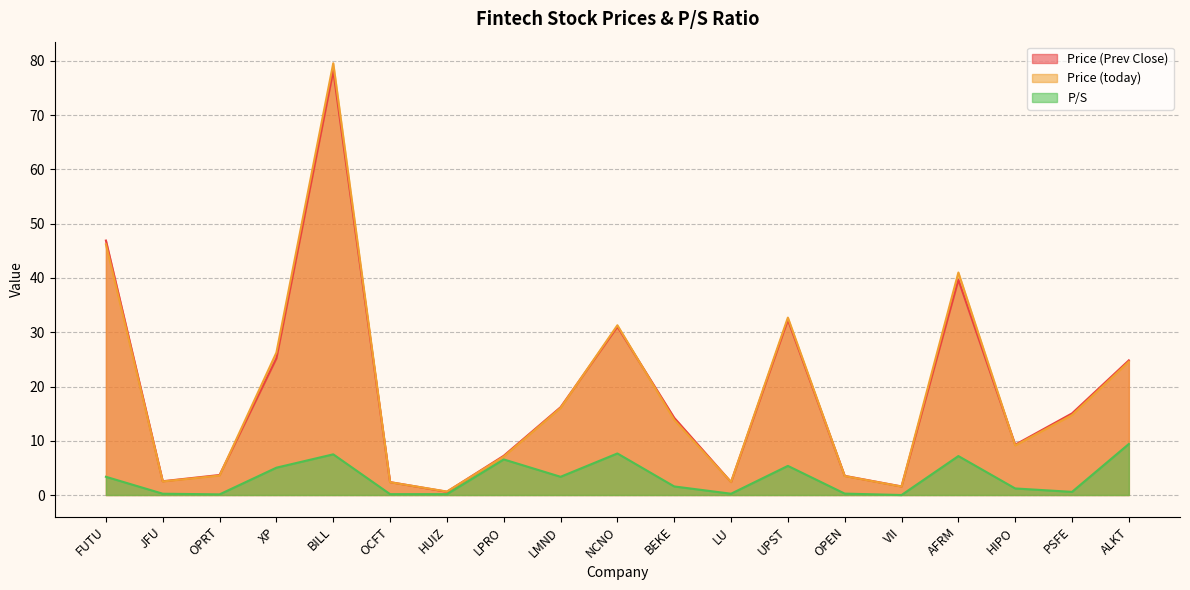

What are all the series names shown in the legend?

Price (Prev Close), Price (today), P/S